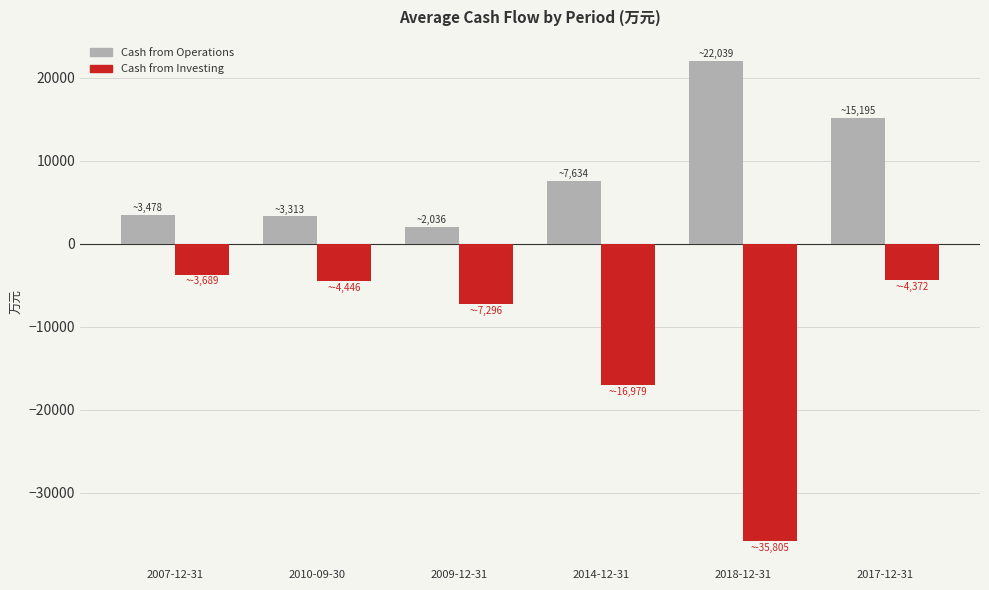

What value does the Cash from Investing series have at 2018-12-31, to the nearest 50?

-35800